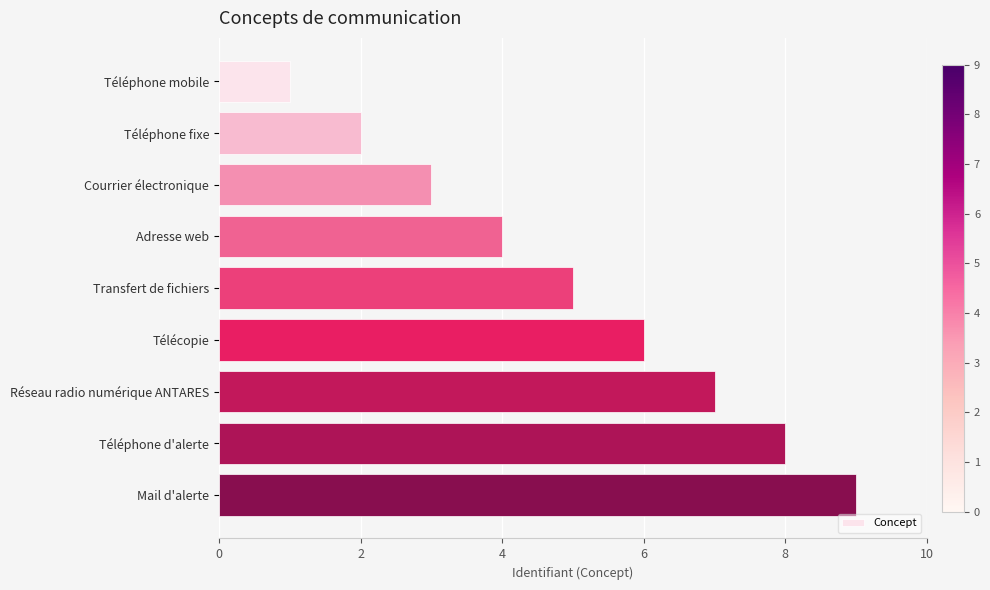

Is it true that the value at Télécopie is 6?

True